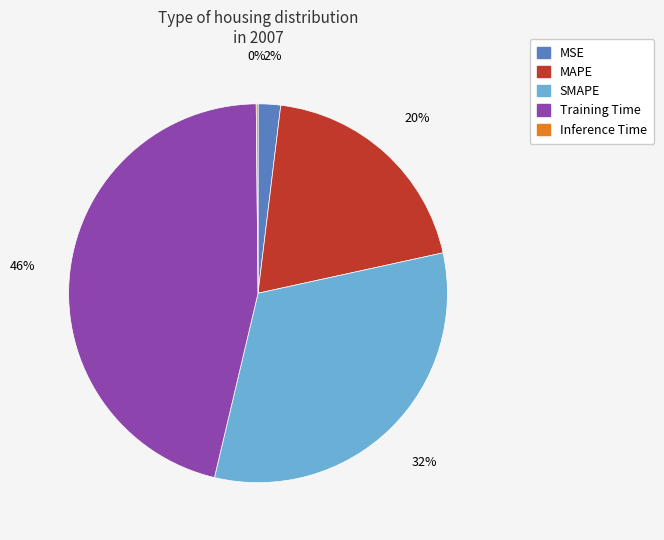

Is SMAPE the majority of the pie?

No